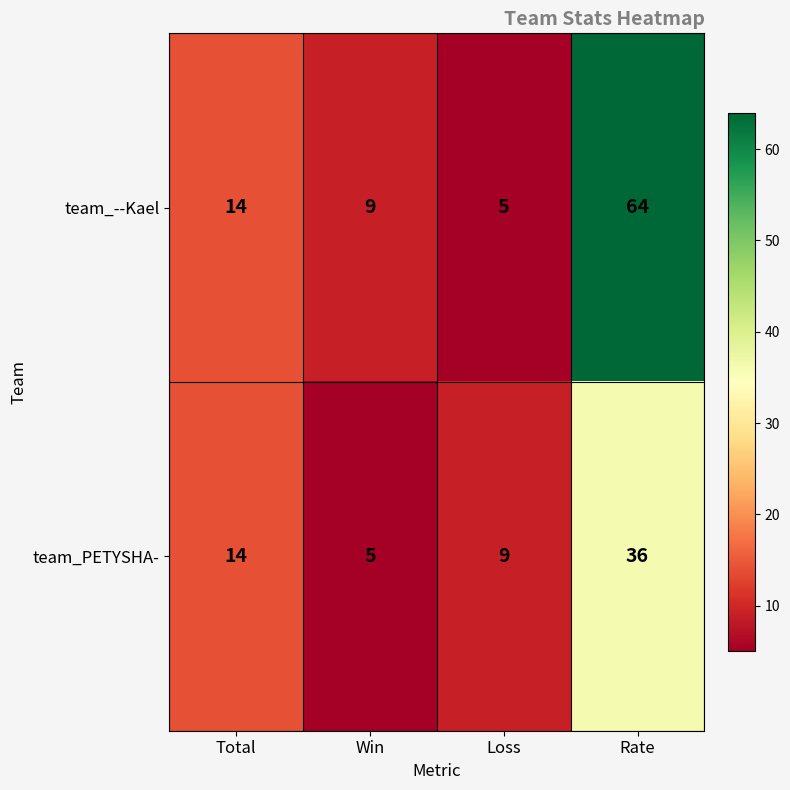

Reading left to right, what are all the values shown in this chart?

team_--Kael: 14	9	5	64
team_PETYSHA-: 14	5	9	36